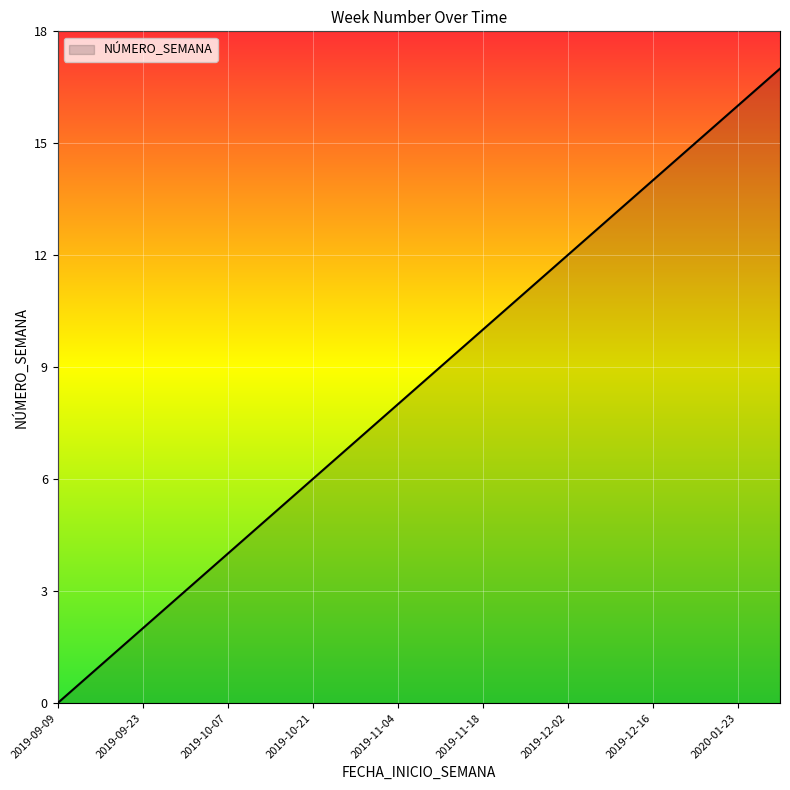

What is the difference between the maximum and minimum values?

17